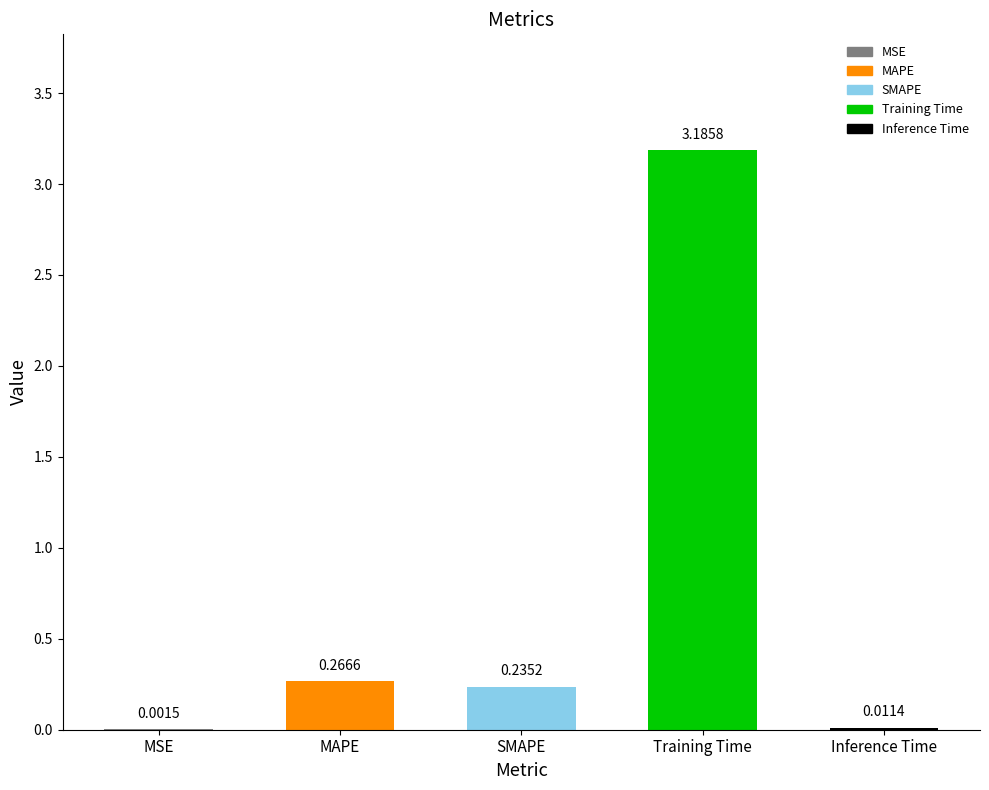

The value at MAPE is 0.1. True or false?

False